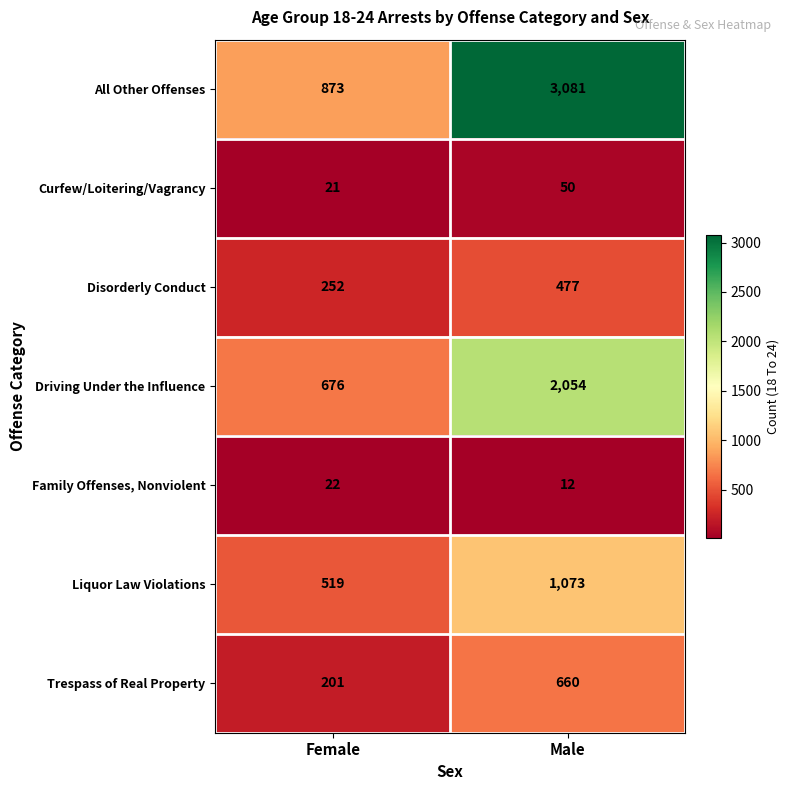

What is the maximum value shown in the chart?

3081